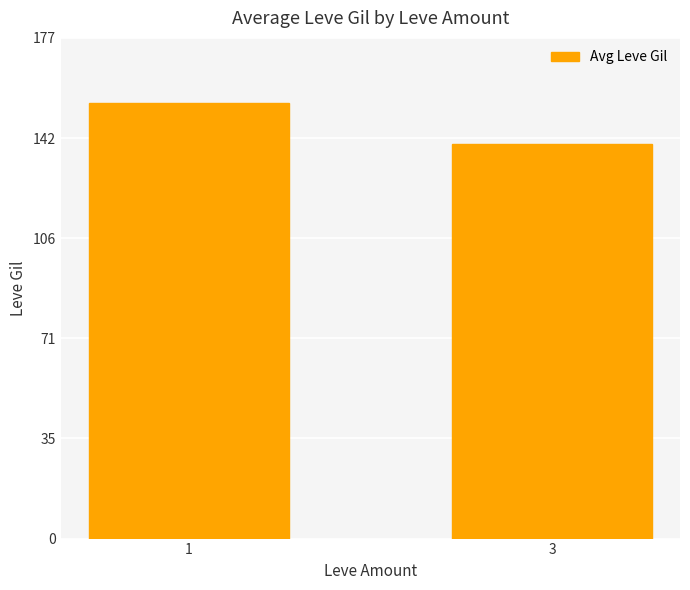

Reading left to right, extract all data points from this chart.

154.5	140.0